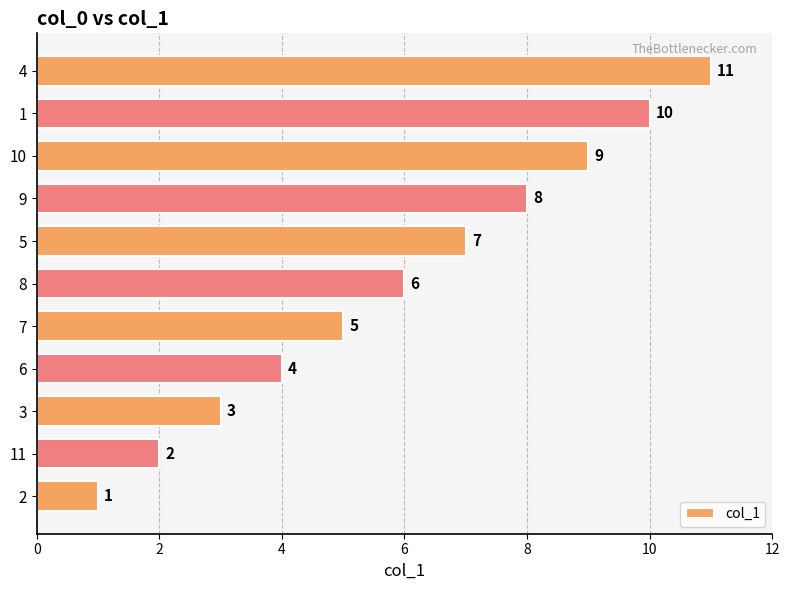

Count the values in the range 3 to 9.

7